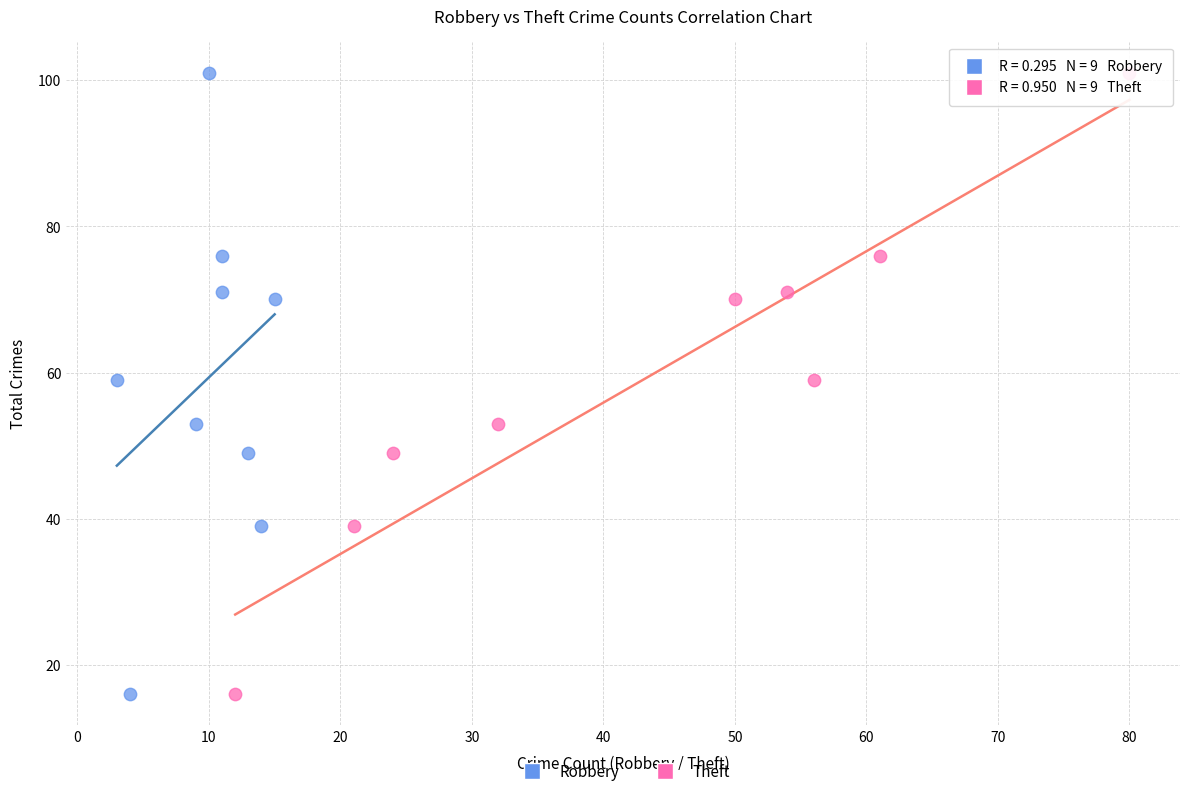

What are all the series names shown in the legend?

Robbery, Theft